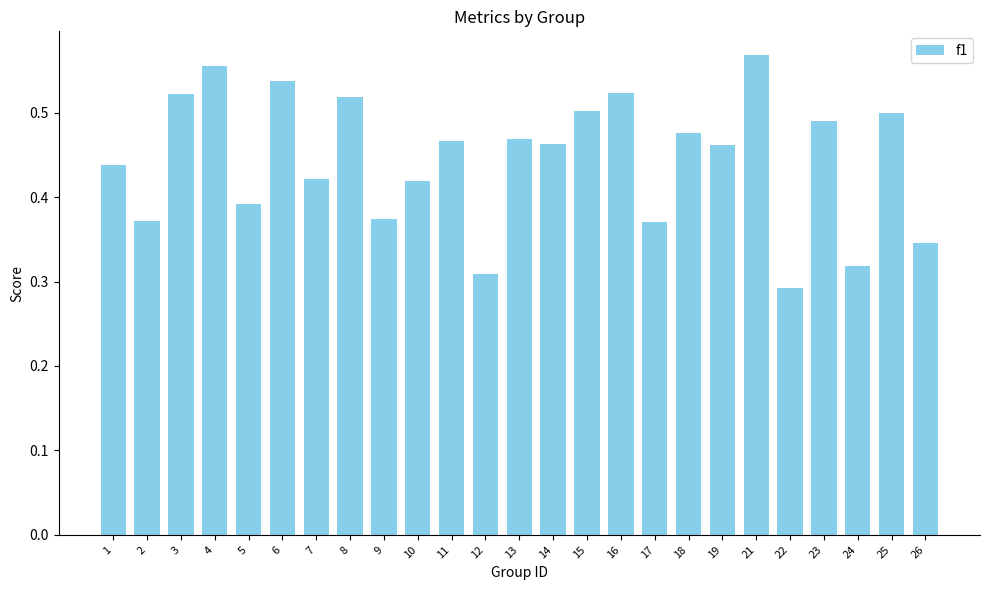

Is it true that the value at 19 is 0.7?

False